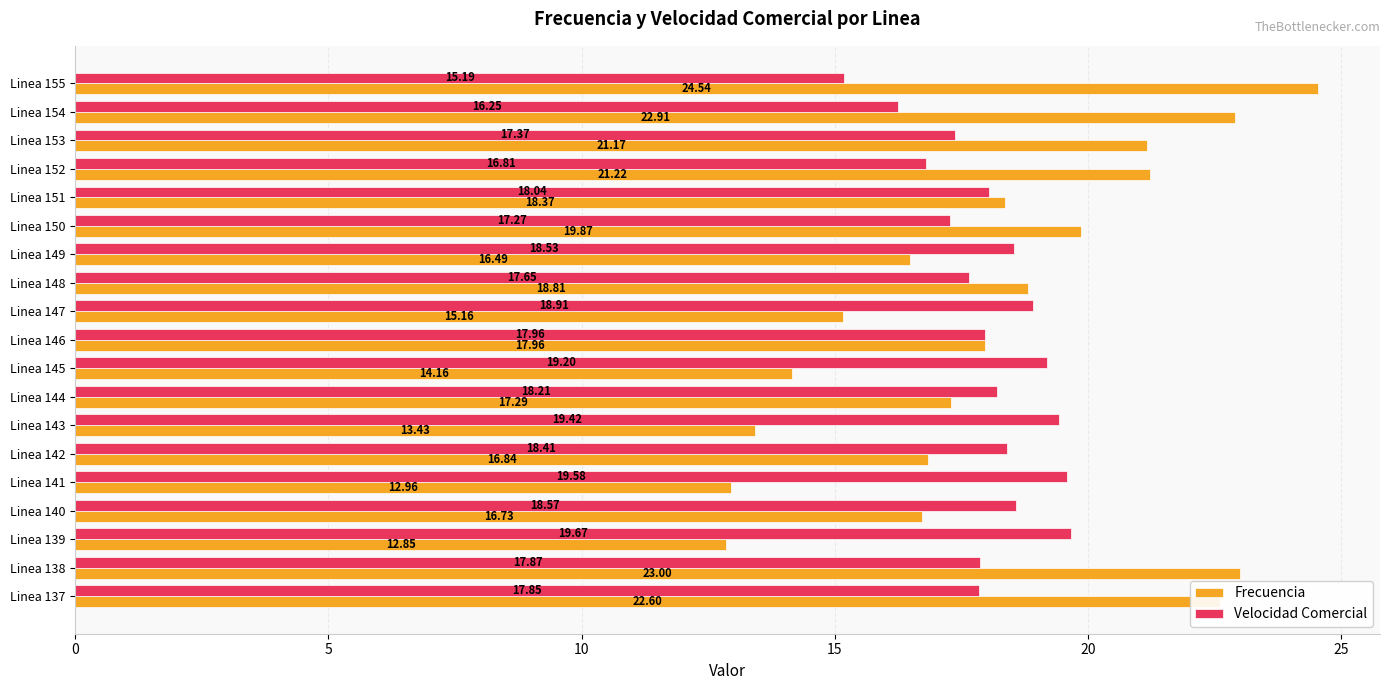

What is the sum of all Frecuencia values?

346.4